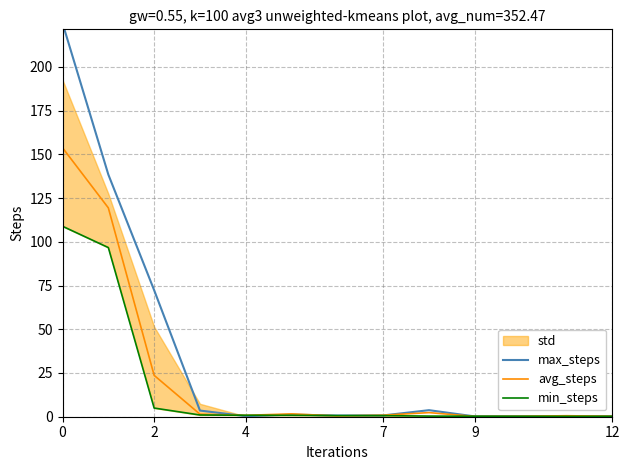

What is the highest value of the avg_steps series?

153.7